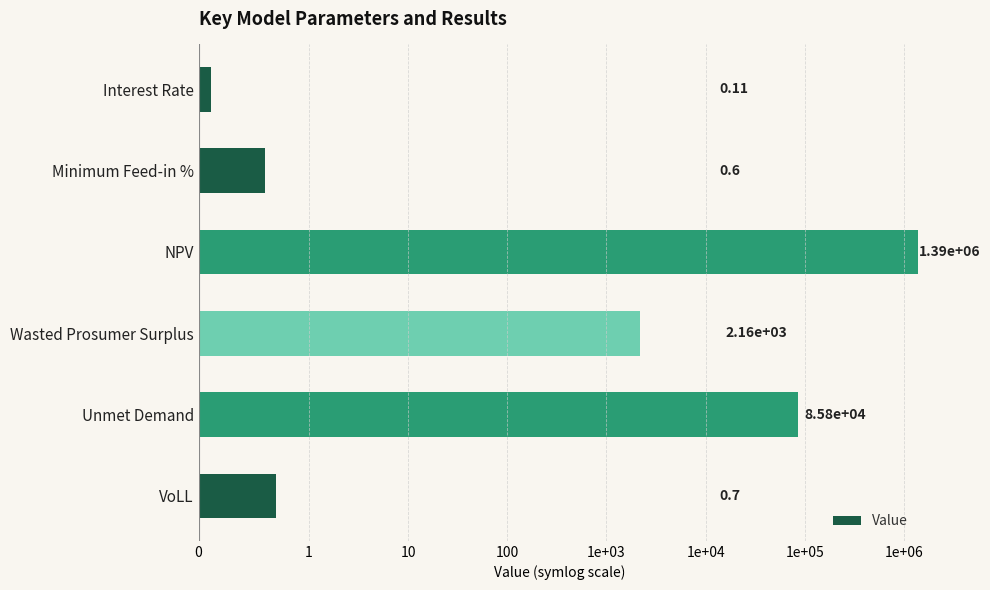

The value at VoLL is 0.7. True or false?

True